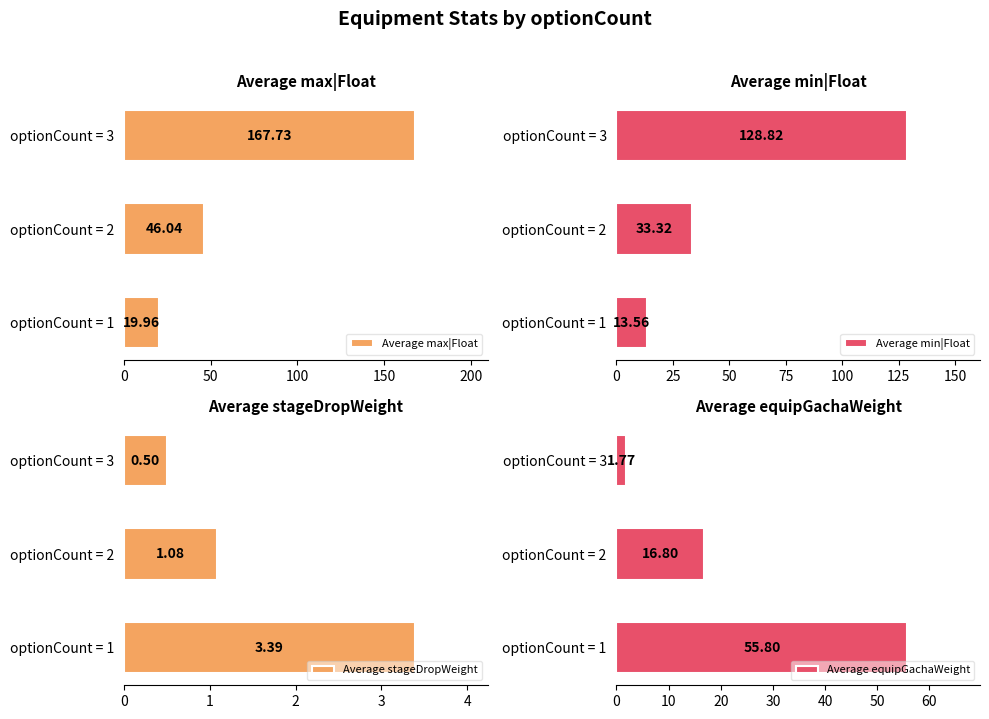

List the labels in order of Average max|Float value, smallest first.

optionCount = 1, optionCount = 2, optionCount = 3